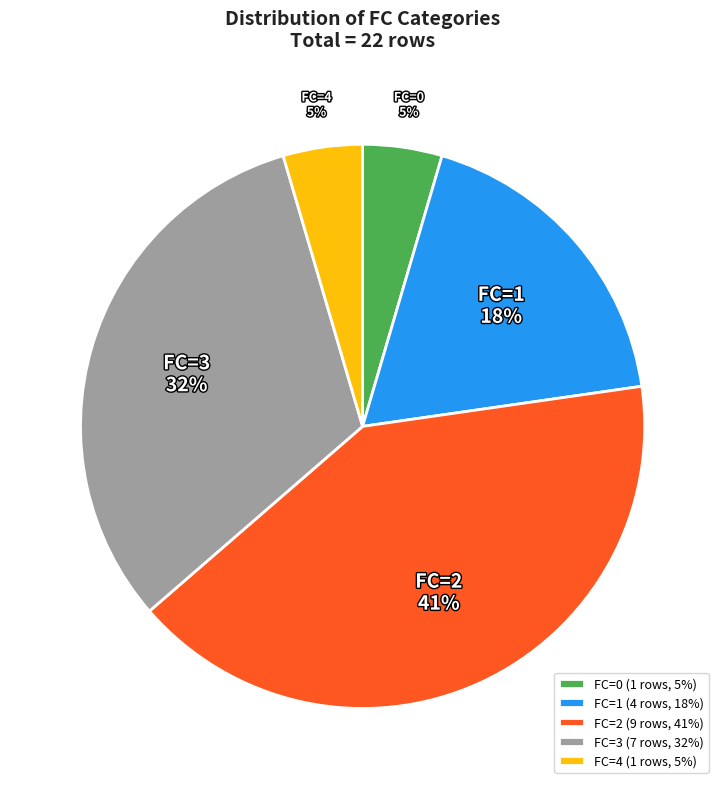

Which slice is the largest?

FC=2